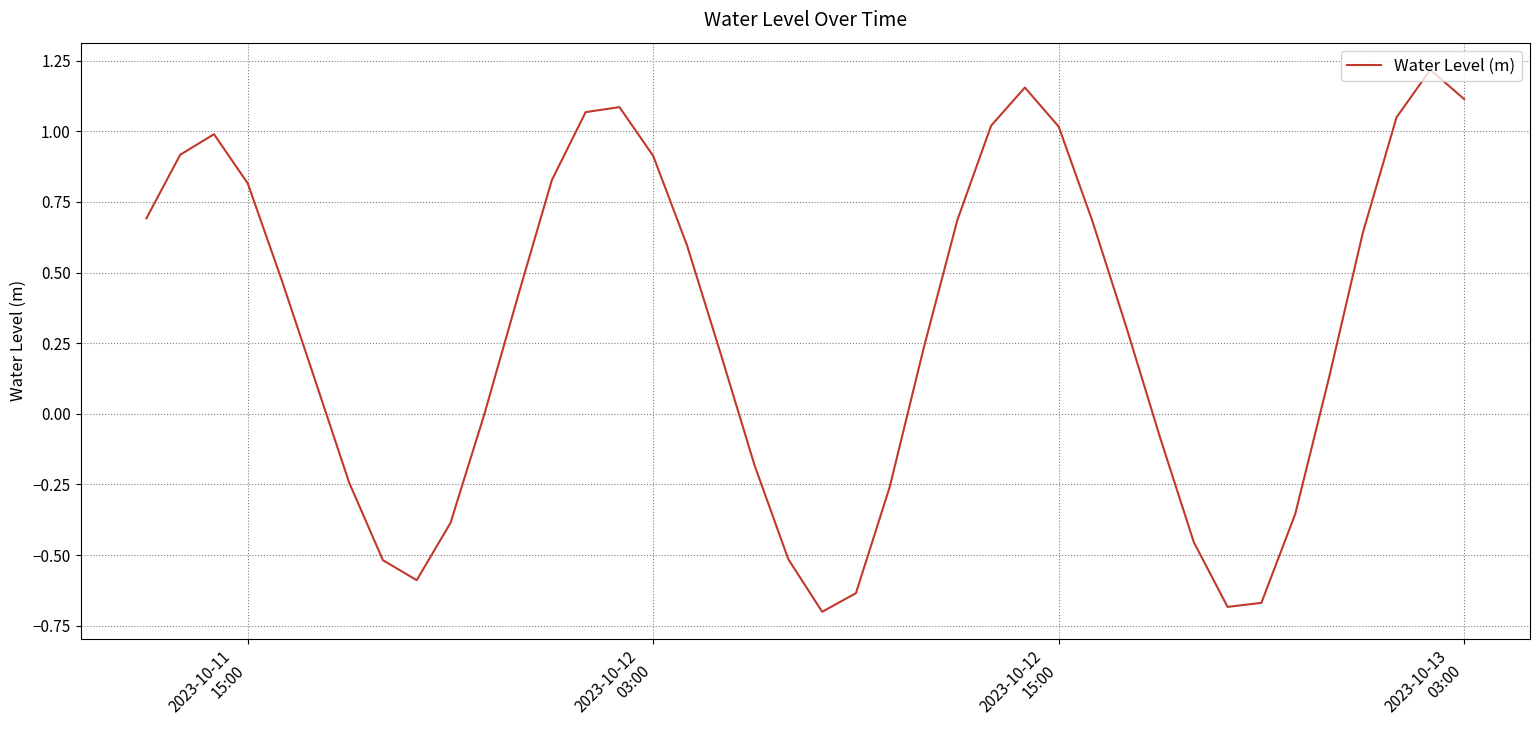

How many categories are shown in the chart?

40